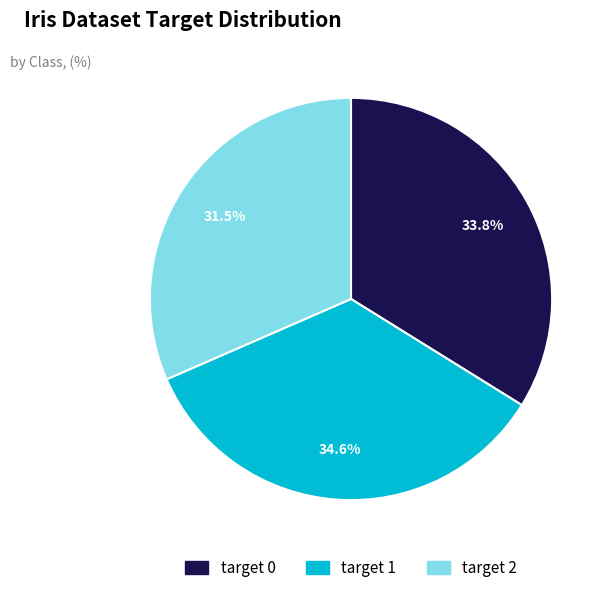

Does target 2 account for over 50% of the chart?

No